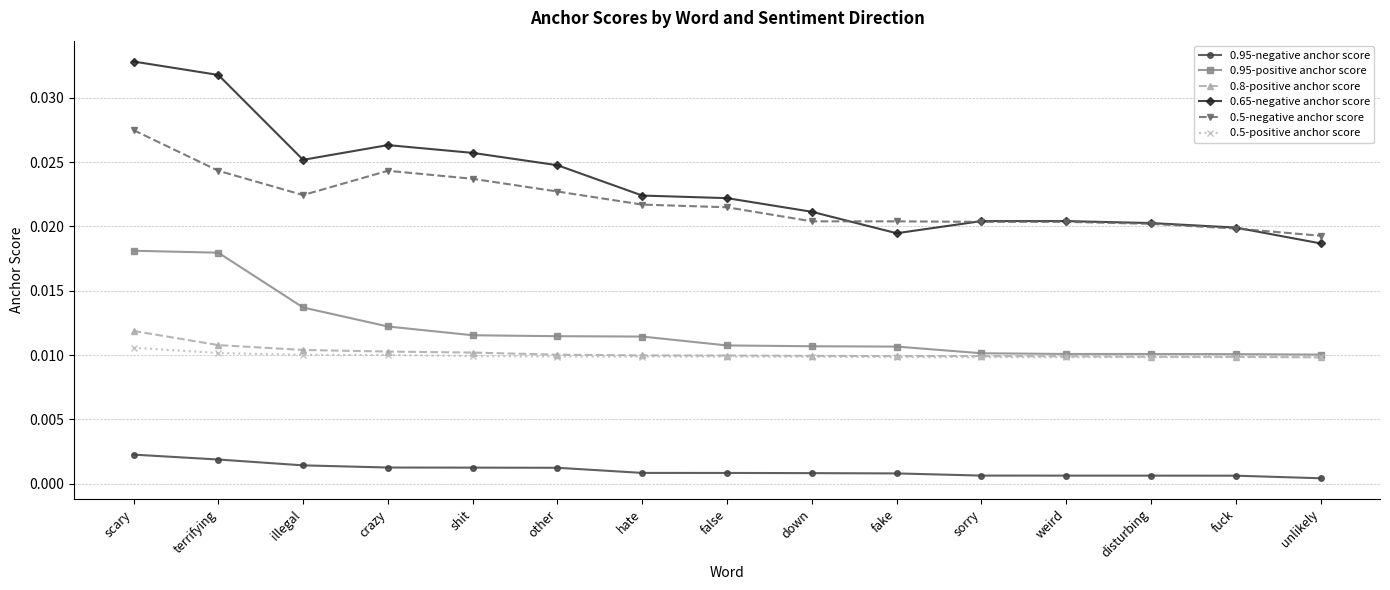

Where is 0.65-negative anchor score nearest to the value 0?

unlikely